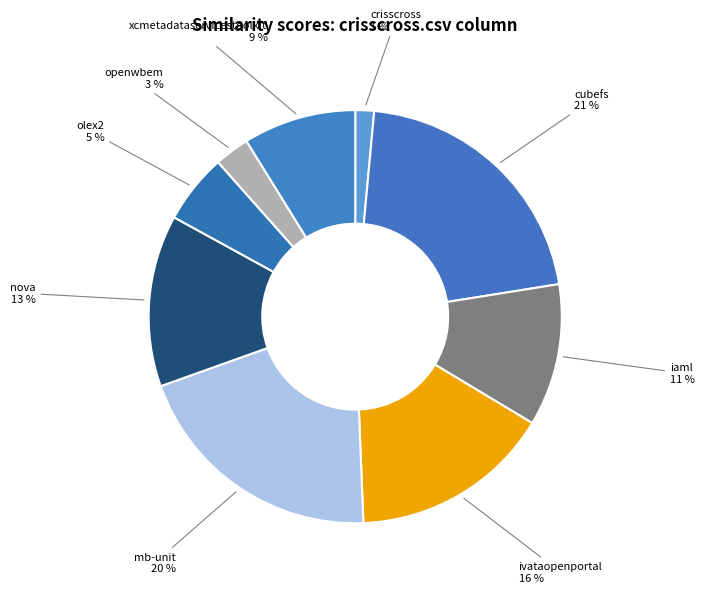

Count the number of slices in the pie.

9